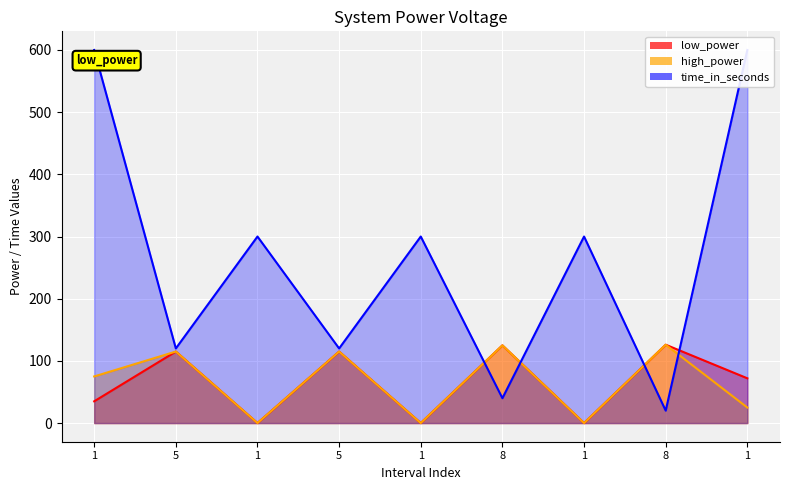

Which category has the highest value across all series?

1